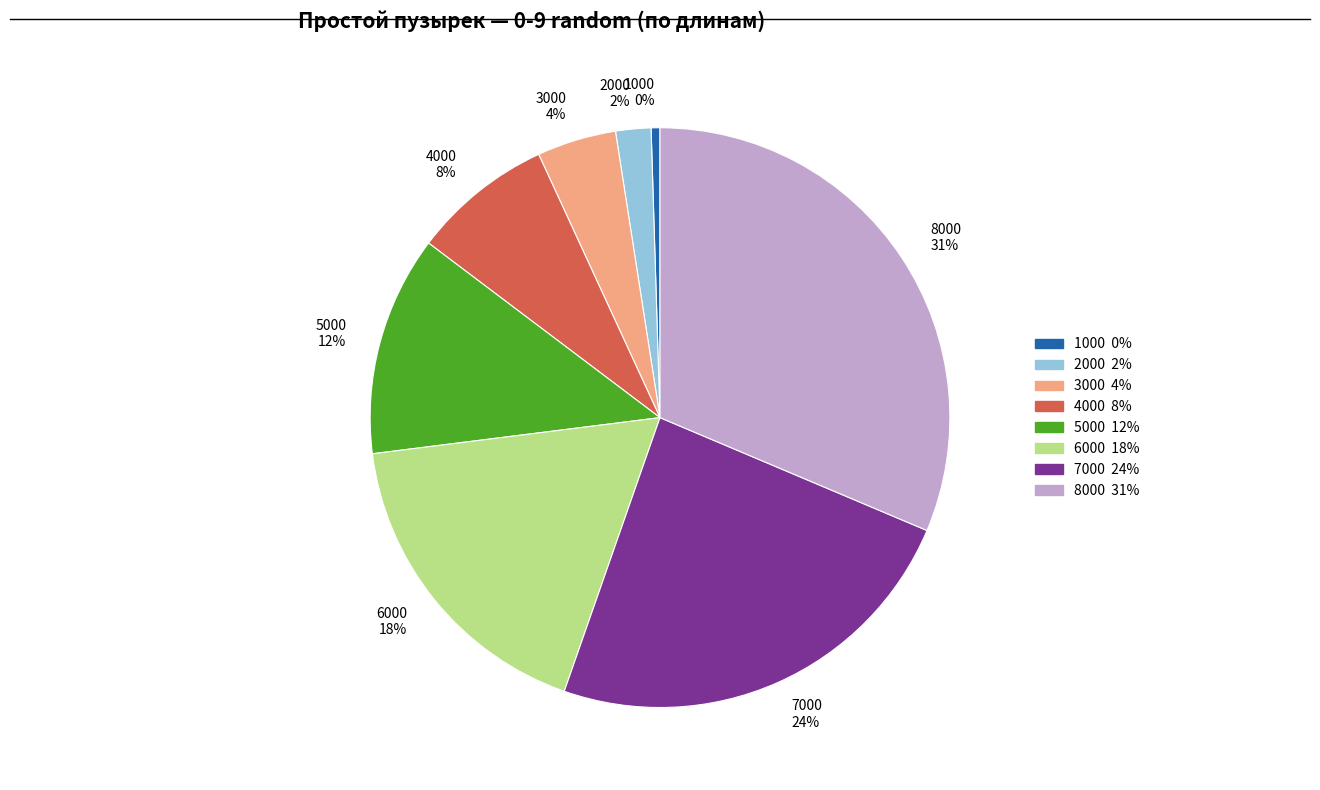

Which category has the biggest portion of the pie?

8000